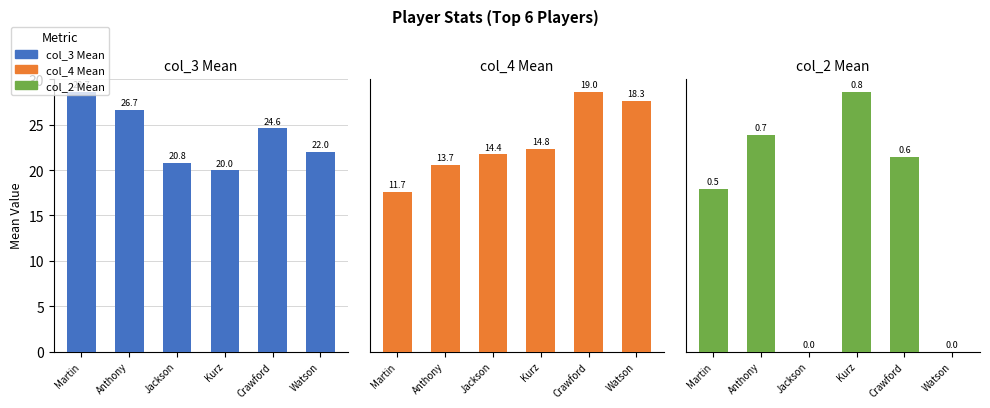

Reading left to right, what are all the values shown in this chart?

col_3 Mean: 28.7	26.7	20.8	20.0	24.6	22.0
col_4 Mean: 11.7	13.7	14.4	14.8	19.0	18.3
col_2 Mean: 0.5	0.7	0.0	0.8	0.6	0.0